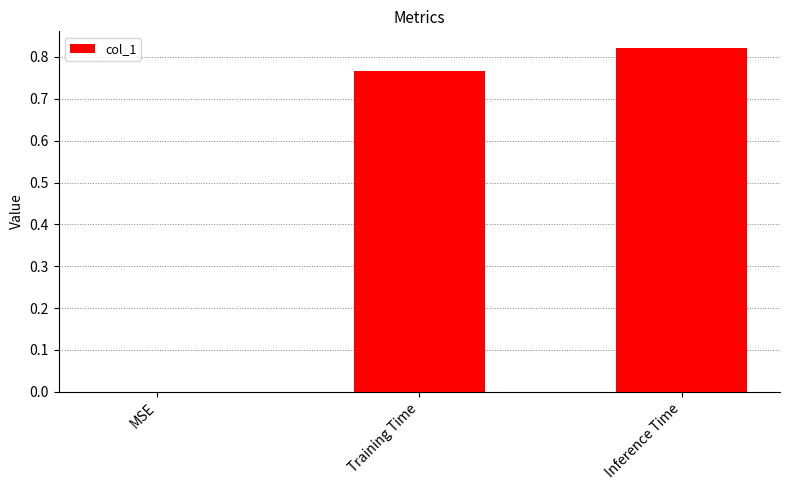

How many values are above zero?

2